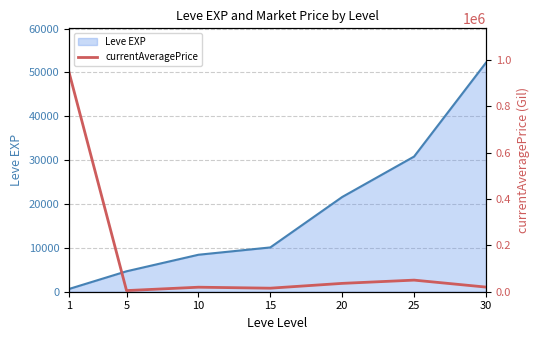

Rank the categories by Leve EXP value from highest to lowest.

30, 25, 20, 15, 10, 5, 1